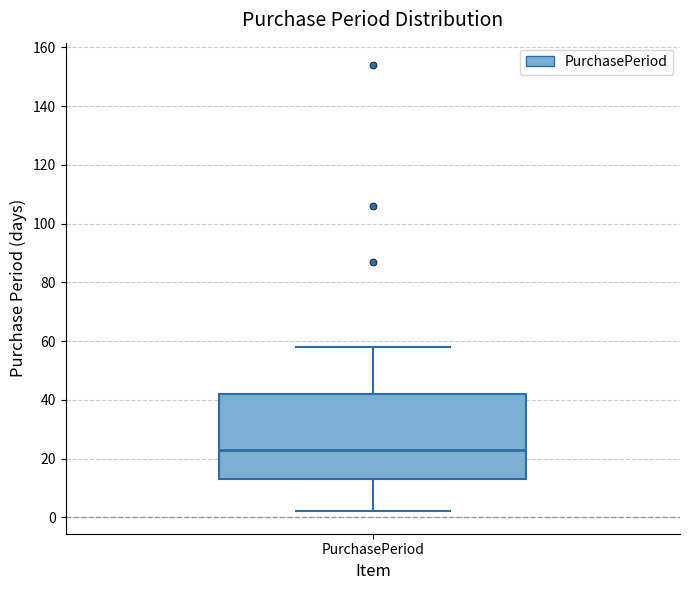

Where is the lower edge of the box for PurchasePeriod on the y-axis? The values are not printed on the chart, so give them approximately, as read against the axis.

14